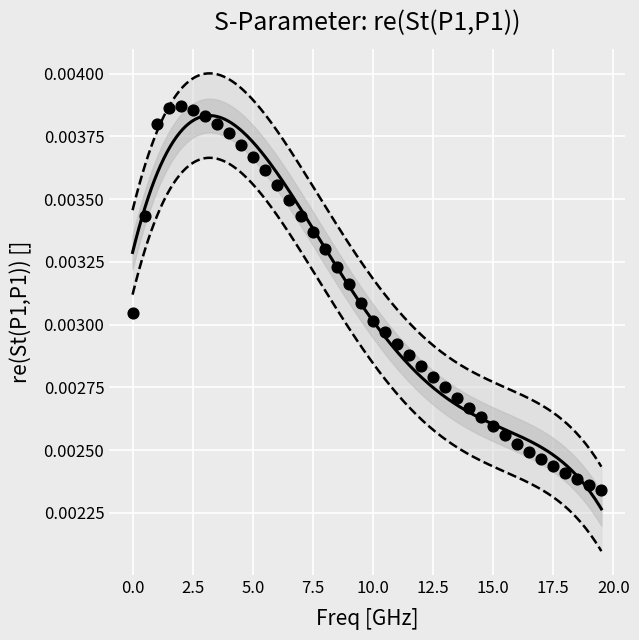

What is the range of X values (max minus min)?

19.5